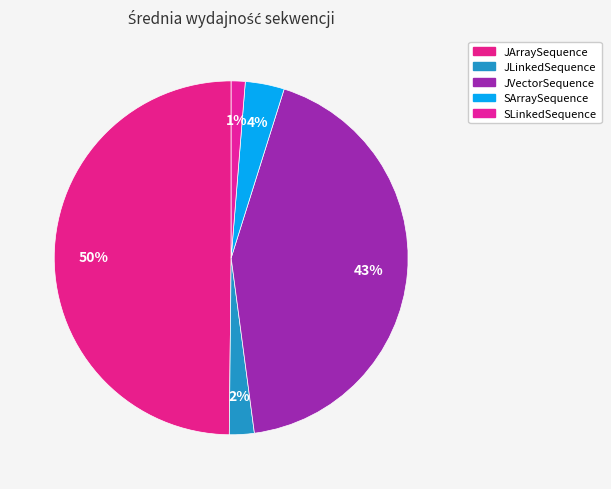

The SLinkedSequence slice represents 1% of the pie. True or false?

True